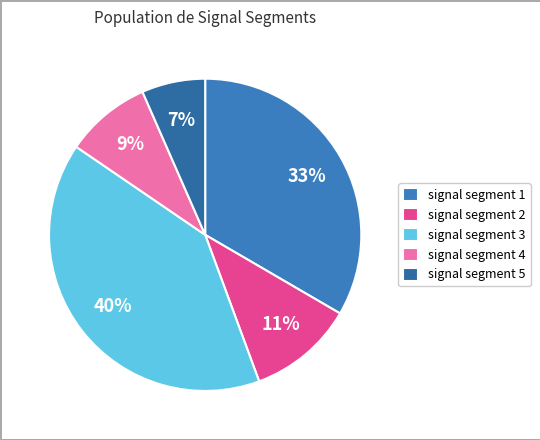

To the nearest percent, what is the difference between the largest and smallest slice percentages?

34%